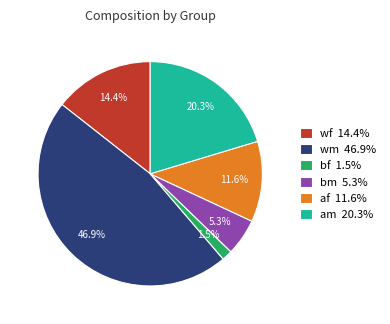

Is wm 46.9% the majority of the pie?

No